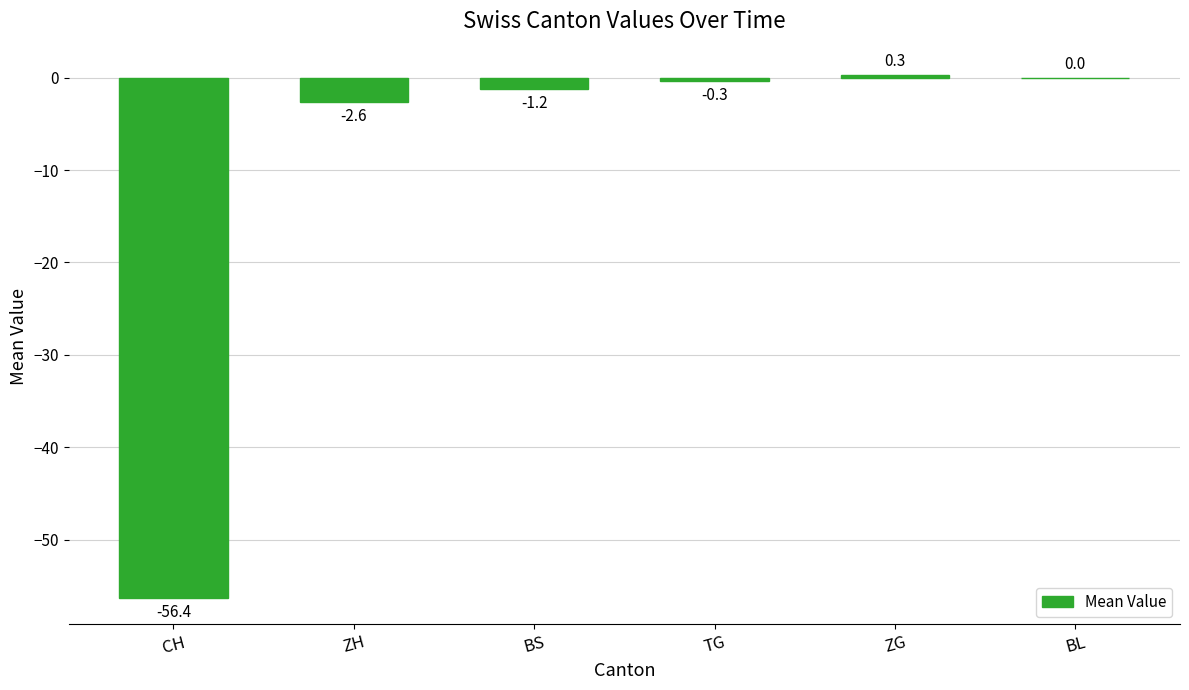

Are the bars horizontal?

No